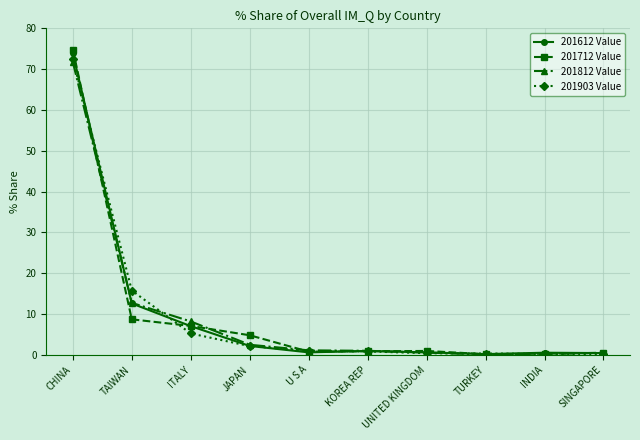

What is the spread (max minus min) of values at KOREA REP?

0.2